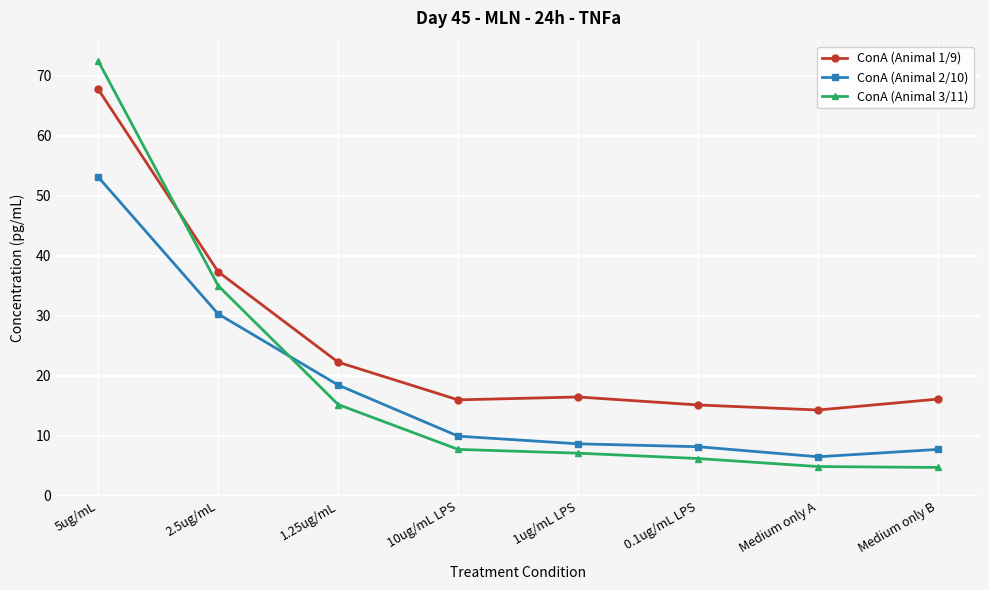

List the series in order of their peak value, lowest first.

ConA (Animal 2/10), ConA (Animal 1/9), ConA (Animal 3/11)